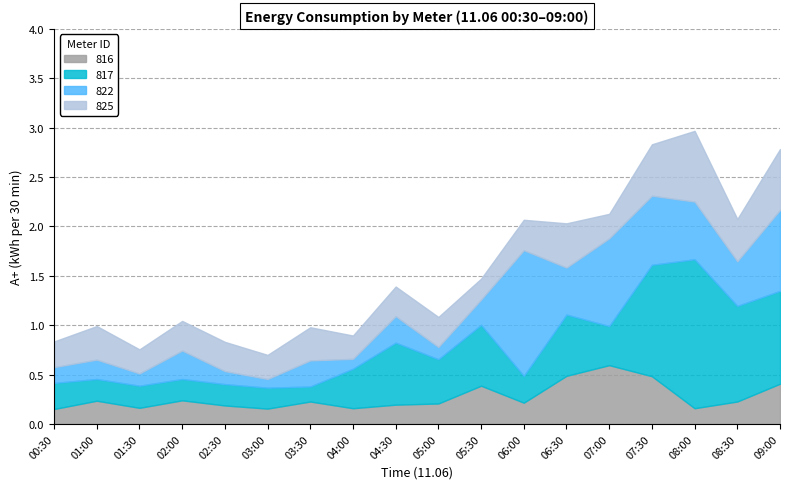

Between 06:30 and 07:30, which series saw the biggest shift?

817